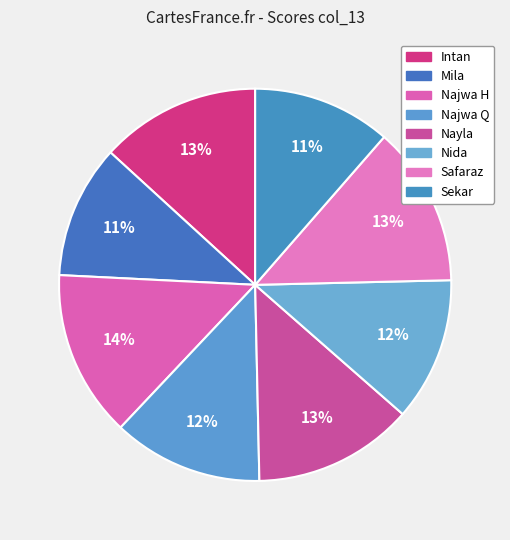

Which category has the biggest portion of the pie?

Najwa H